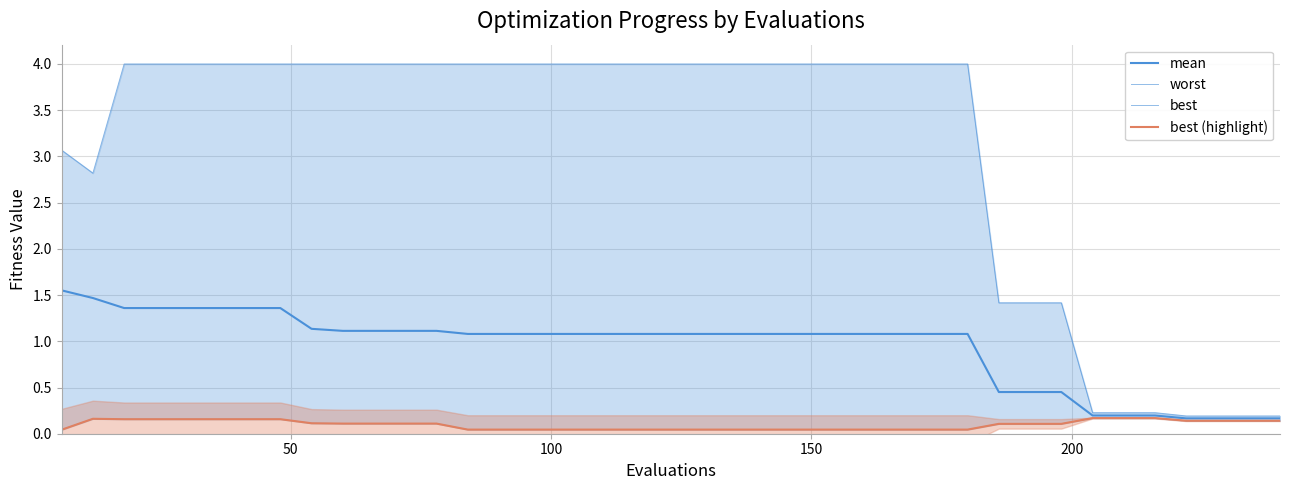

Reading left to right, extract all data points from this chart.

mean: 1.6	1.5	1.4	1.4	1.4	1.4	1.4	1.4	1.1	1.1	1.1	1.1	1.1	1.1	1.1	1.1	1.1	1.1	1.1	1.1	1.1	1.1	1.1	1.1	1.1	1.1	1.1	1.1	1.1	1.1	0.5	0.5	0.5	0.2	0.2	0.2	0.2	0.2	0.2	0.2
worst: 3.1	2.8	4.0	4.0	4.0	4.0	4.0	4.0	4.0	4.0	4.0	4.0	4.0	4.0	4.0	4.0	4.0	4.0	4.0	4.0	4.0	4.0	4.0	4.0	4.0	4.0	4.0	4.0	4.0	4.0	1.4	1.4	1.4	0.2	0.2	0.2	0.2	0.2	0.2	0.2
best: 0.0	0.2	0.2	0.2	0.2	0.2	0.2	0.2	0.1	0.1	0.1	0.1	0.1	0.0	0.0	0.0	0.0	0.0	0.0	0.0	0.0	0.0	0.0	0.0	0.0	0.0	0.0	0.0	0.0	0.0	0.1	0.1	0.1	0.2	0.2	0.2	0.1	0.1	0.1	0.1
best (highlight): 0.0	0.2	0.2	0.2	0.2	0.2	0.2	0.2	0.1	0.1	0.1	0.1	0.1	0.0	0.0	0.0	0.0	0.0	0.0	0.0	0.0	0.0	0.0	0.0	0.0	0.0	0.0	0.0	0.0	0.0	0.1	0.1	0.1	0.2	0.2	0.2	0.1	0.1	0.1	0.1